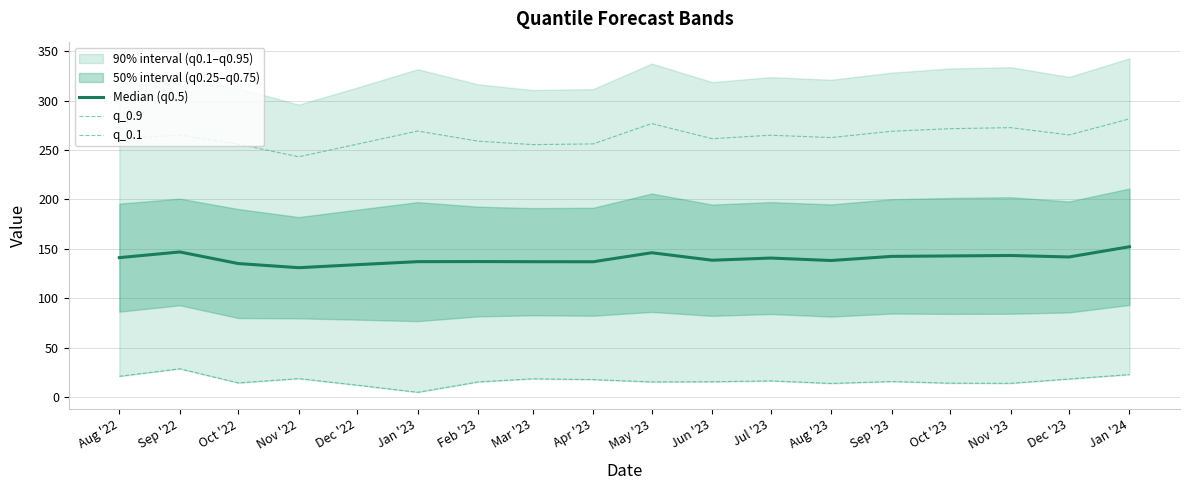

What position from the right is Sep '23?

5